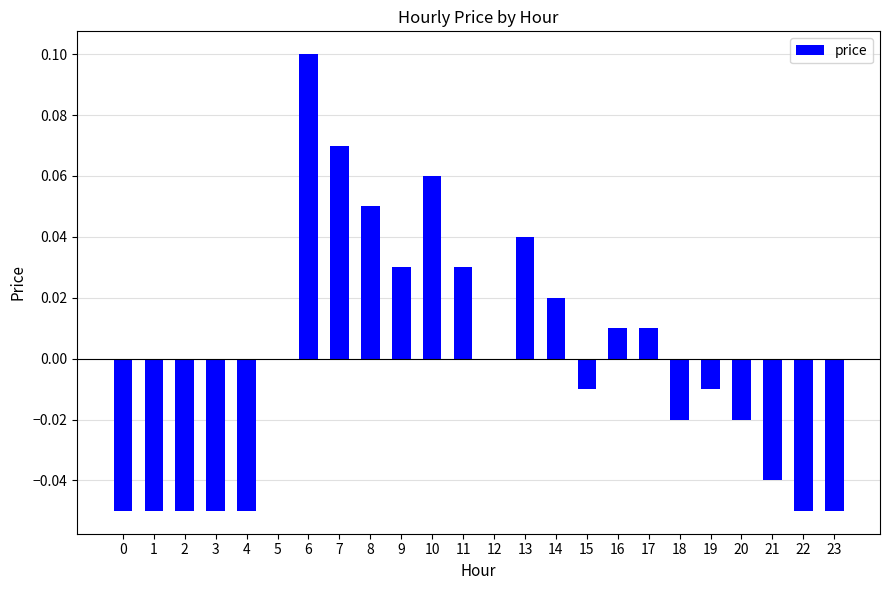

Count the number of categories in the chart.

24